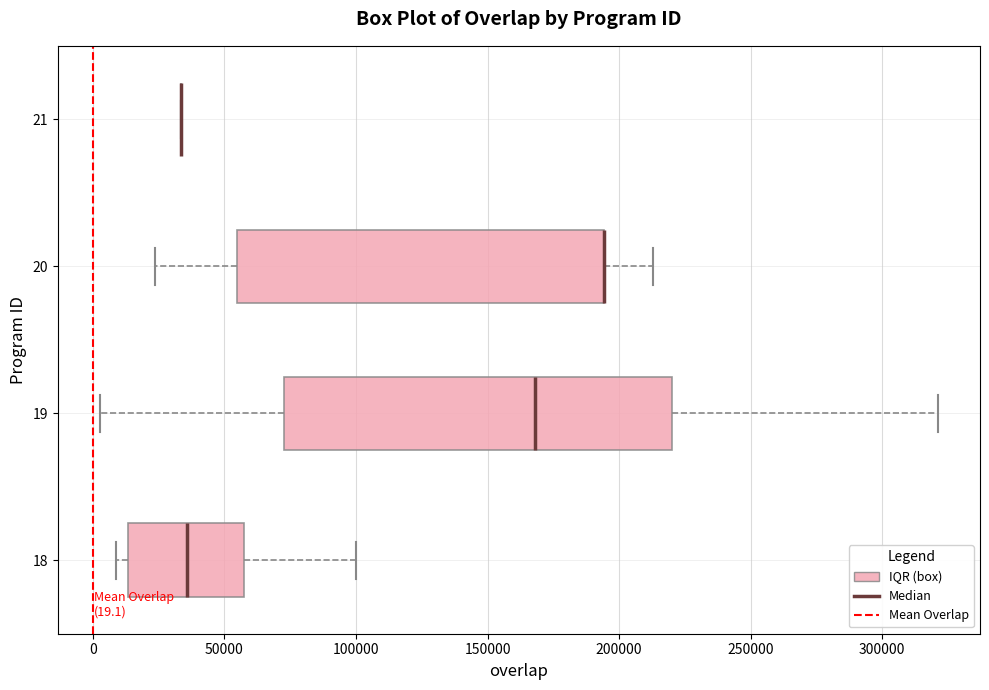

Which box is the widest, from its left edge to its right edge?

19